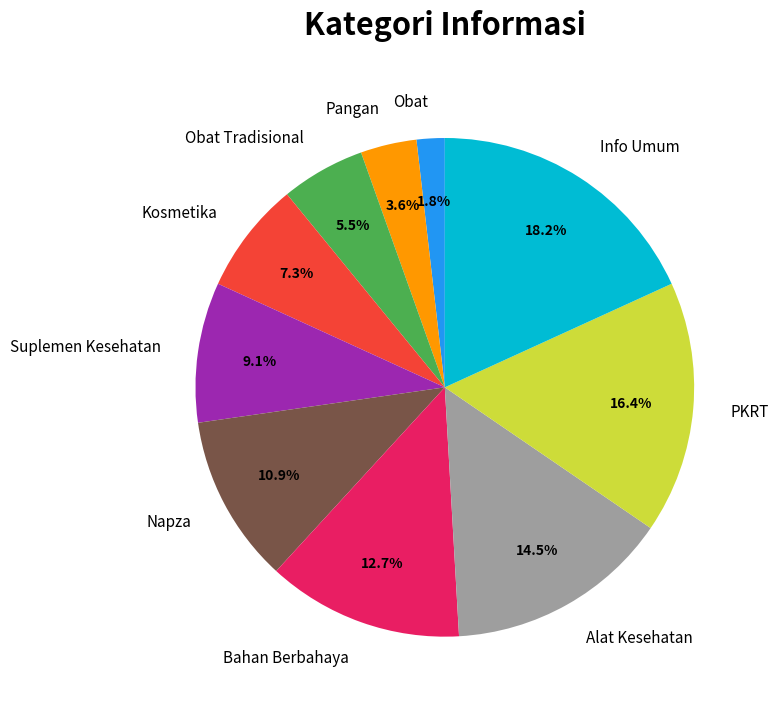

Which slice is the largest?

Info Umum